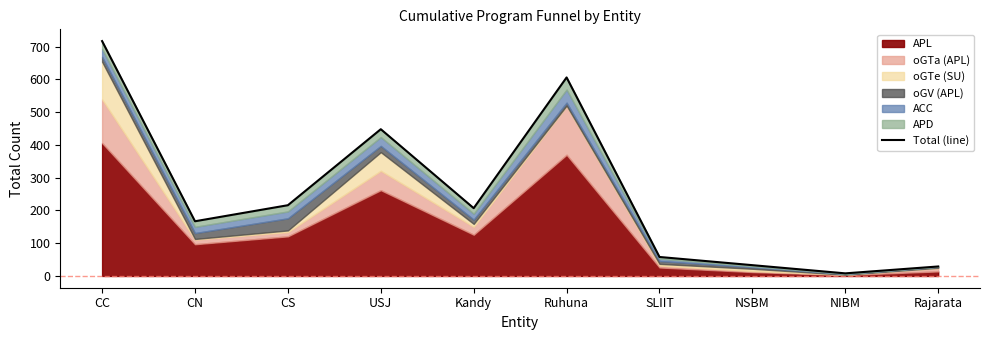

Reading left to right, what are all the values shown in this chart?

717	167	216	448	207	606	58	33	8	29